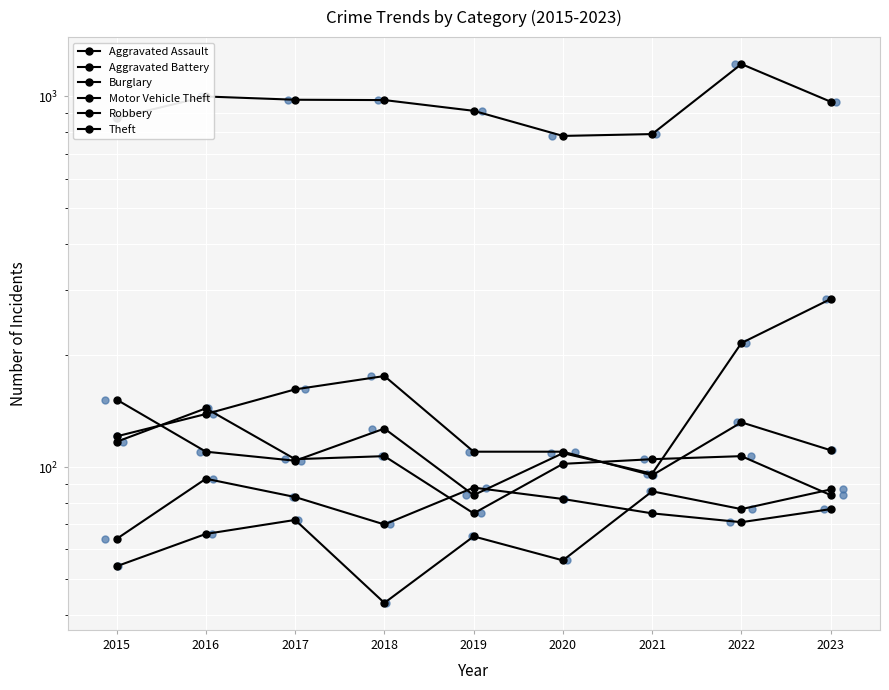

Which series reaches the minimum Y coordinate?

Aggravated Assault